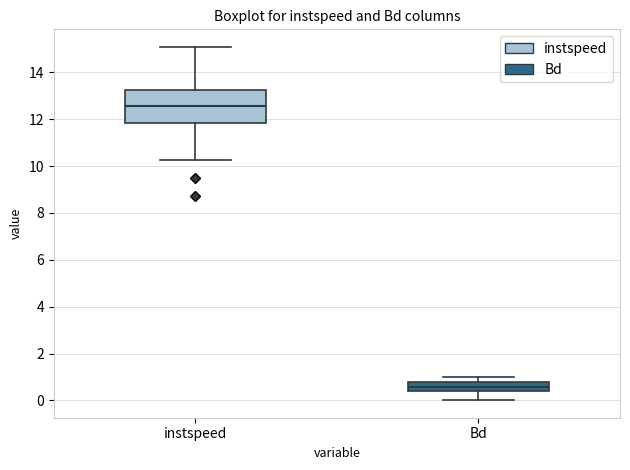

Reading left to right, read every box against the y-axis: the position of its median line, the range the box covers, and the ends of its whiskers. The values are not printed on the chart, so give them approximately, as read against the axis.

instspeed: median 12.6, box 11.8 to 13.2, whiskers 10.2 to 15.0
Bd: median 0.6, box 0.4 to 0.8, whiskers 0.0 to 1.0